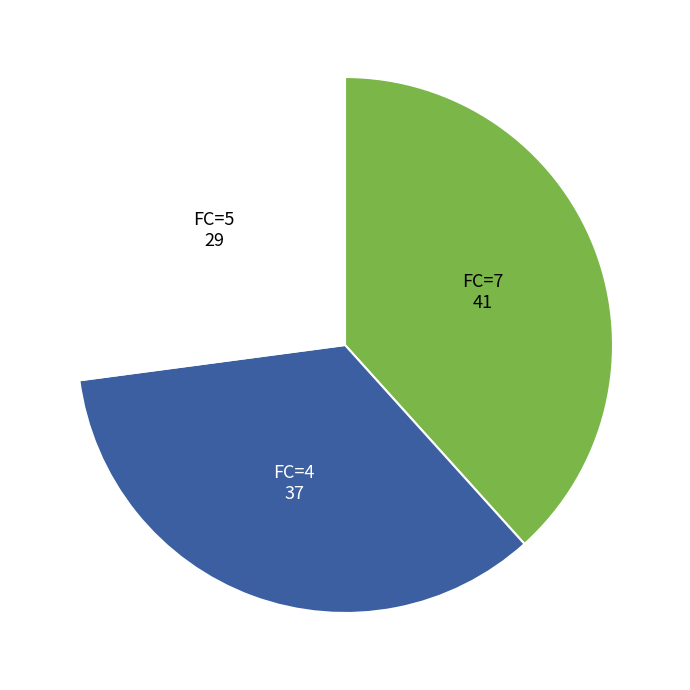

Does any single category account for the majority?

No